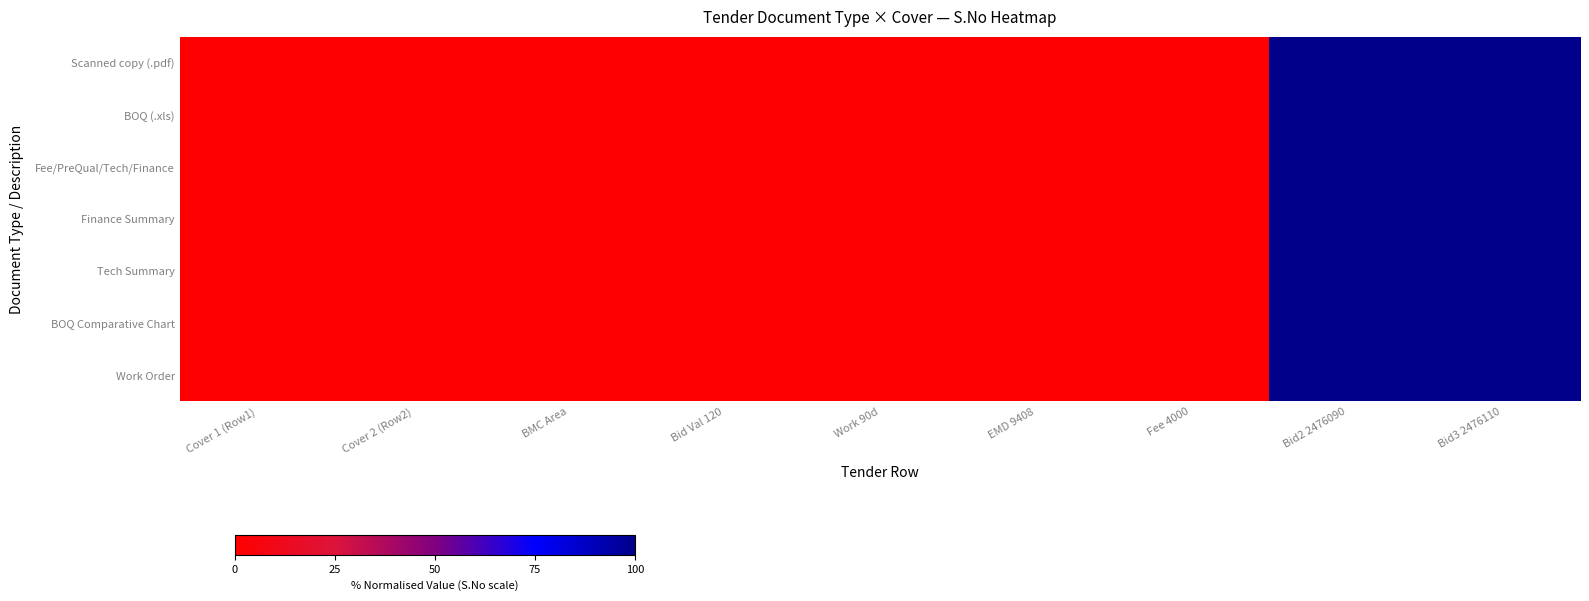

Which series has the widest spread of values?

Scanned copy (.pdf)